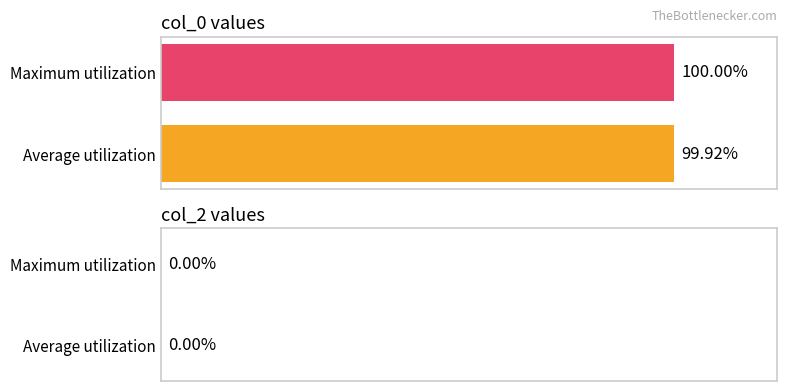

At which category does the chart reach its peak across all series?

Maximum utilization